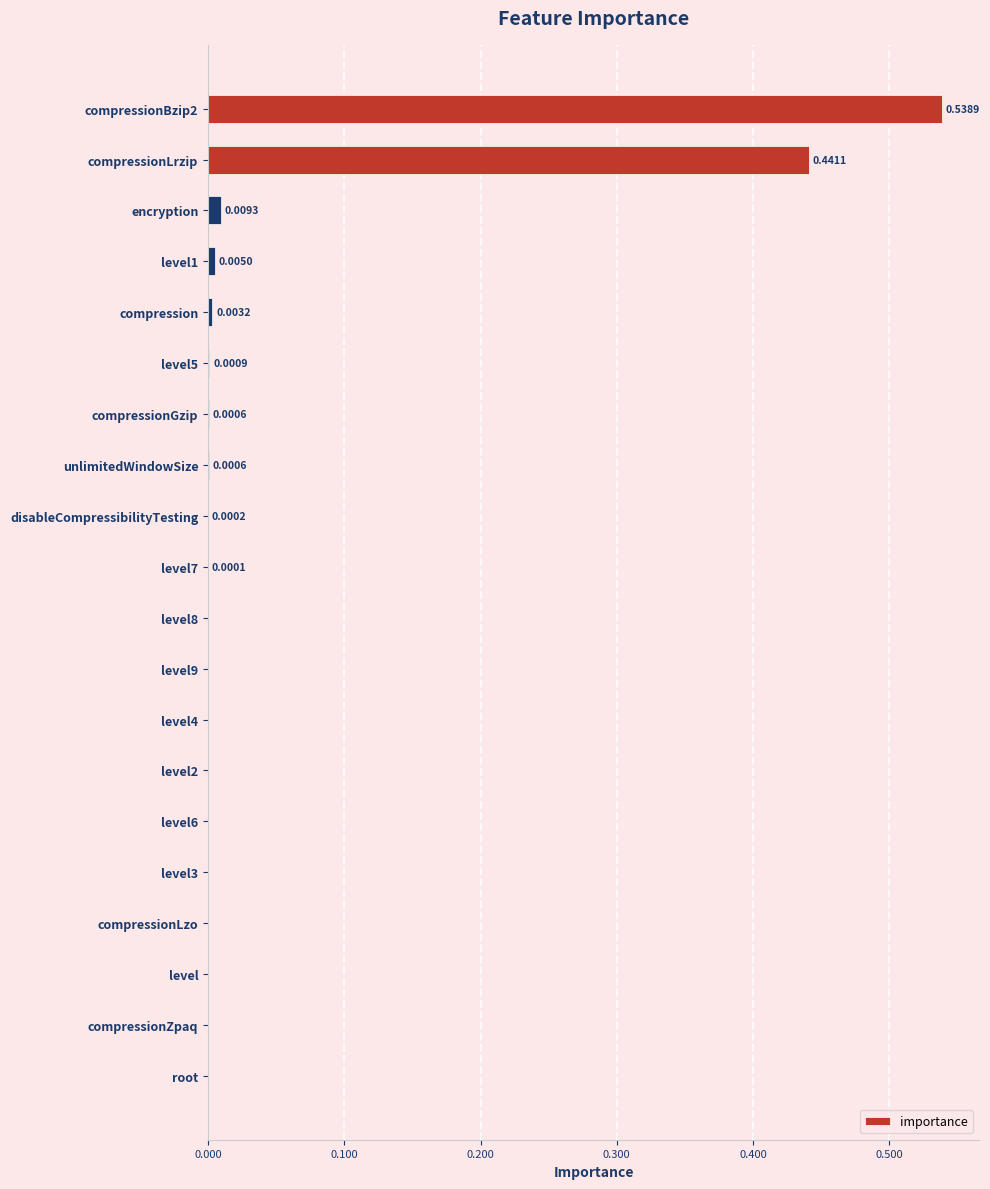

Between compressionLrzip and level2, which is larger?

compressionLrzip